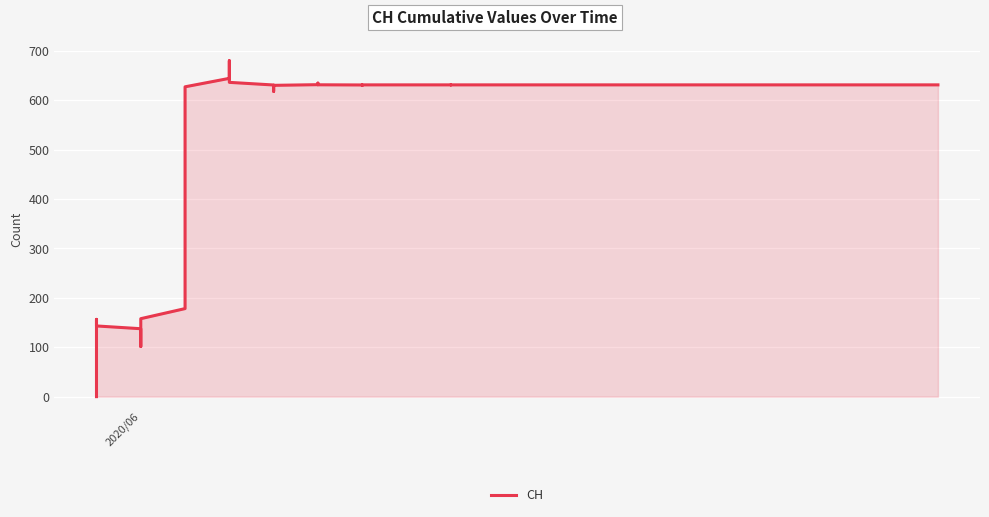

Count the number of categories in the chart.

20